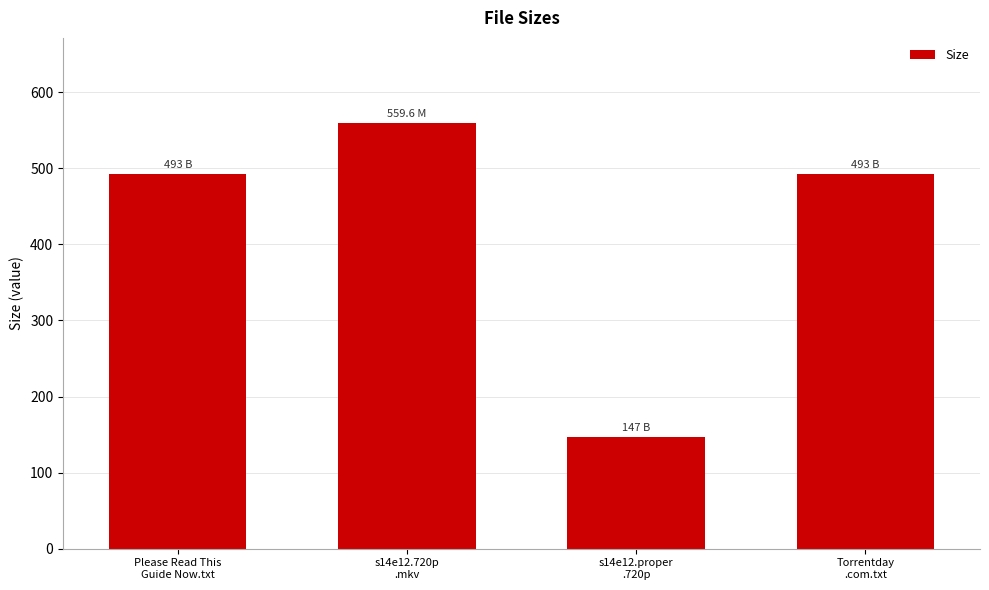

What is the difference between the second highest and minimum values?

346.0